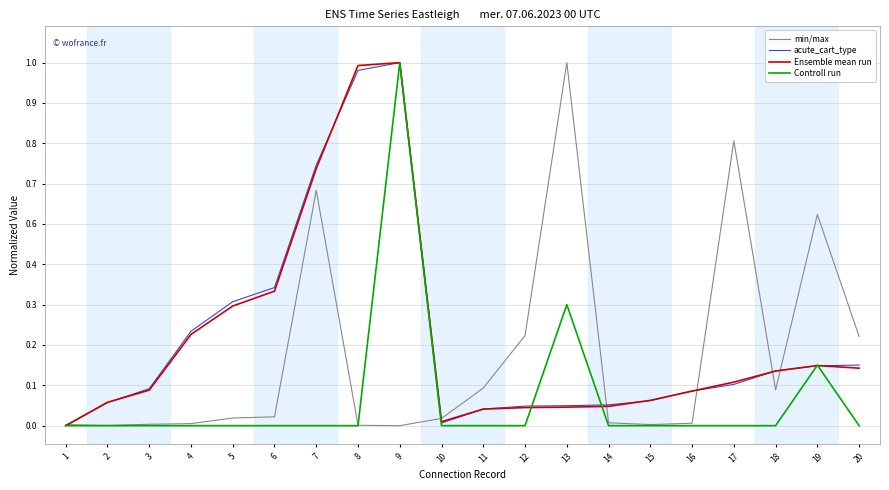

Which series ends up on top after the final intersection of min/max and Ensemble mean run?

min/max